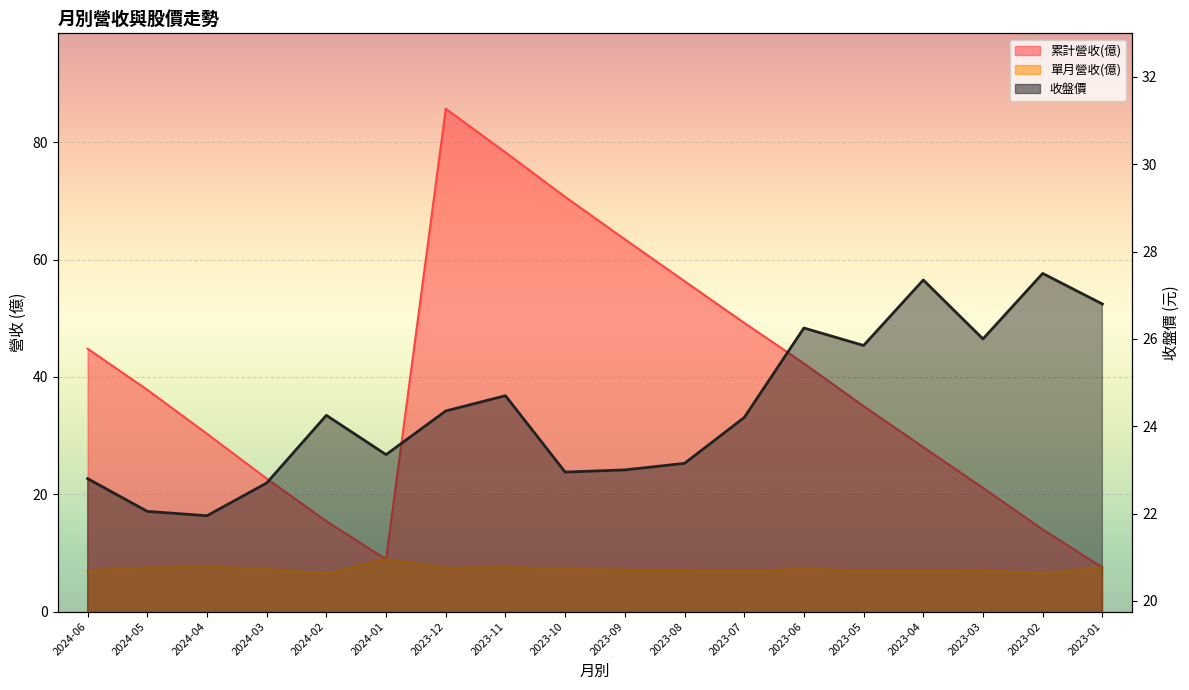

At how many categories does at least one series exceed 49?

6